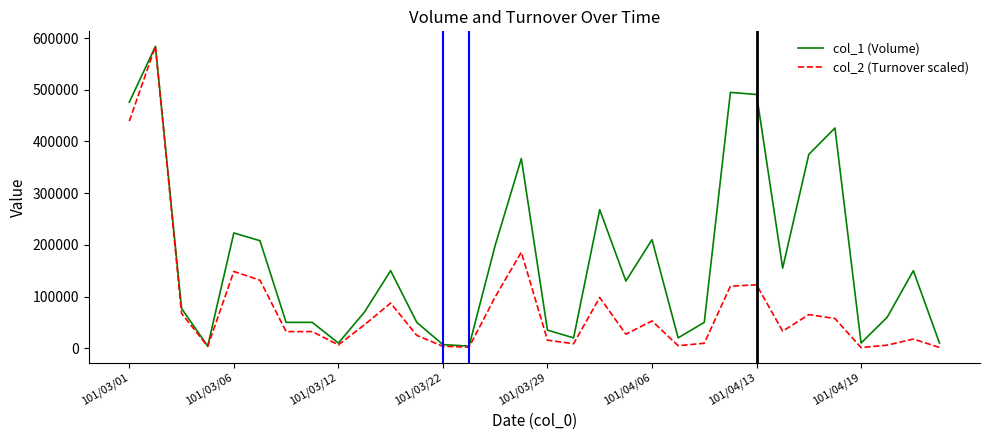

What is the maximum value shown in the chart?

584000.0